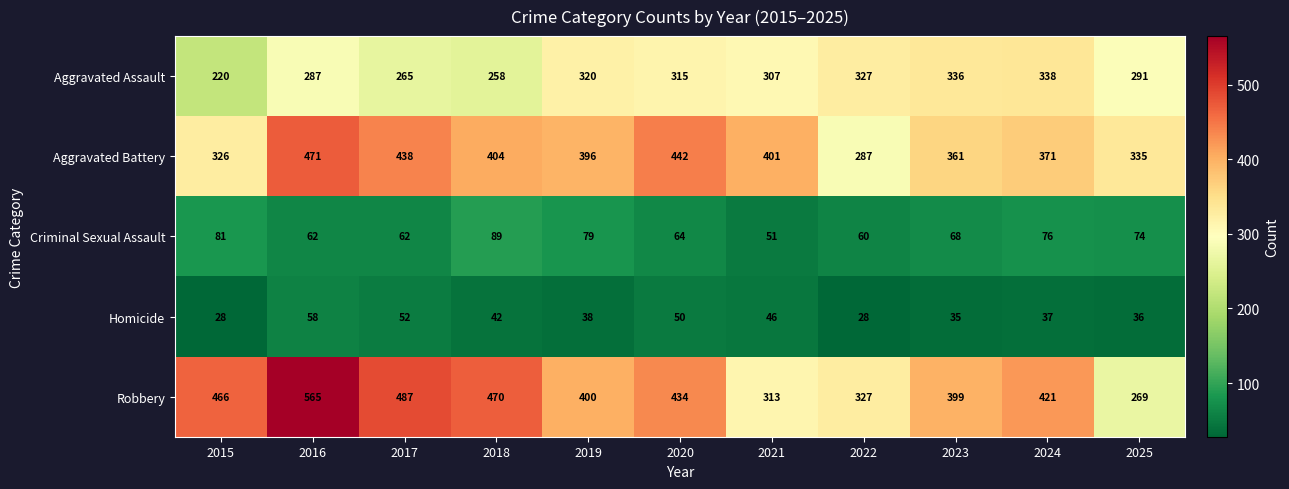

List the series in order of their peak value, lowest first.

Homicide, Criminal Sexual Assault, Aggravated Assault, Aggravated Battery, Robbery